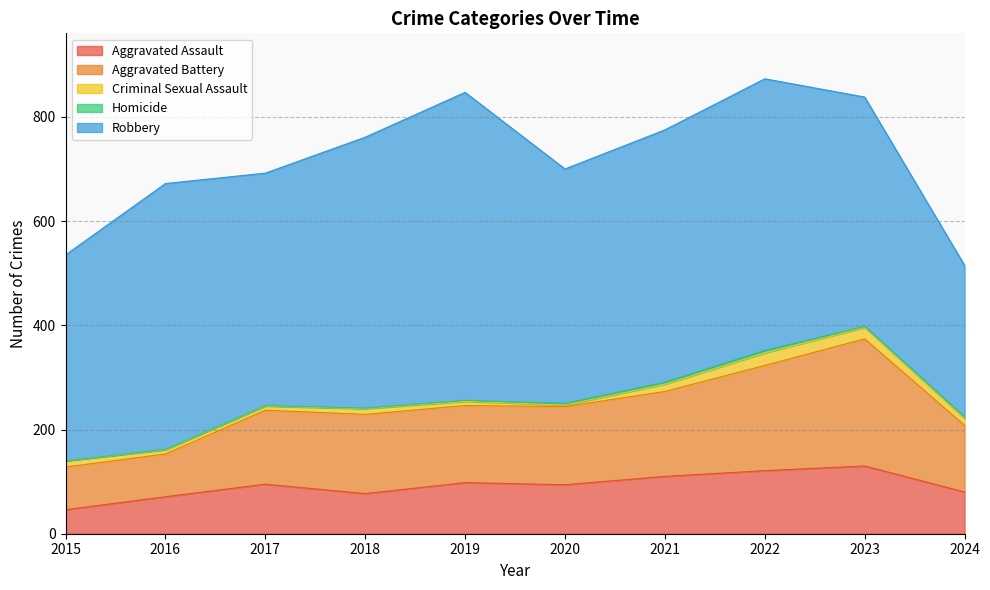

Rank the series at 2020 from highest to lowest value.

Robbery, Aggravated Battery, Aggravated Assault, Criminal Sexual Assault, Homicide